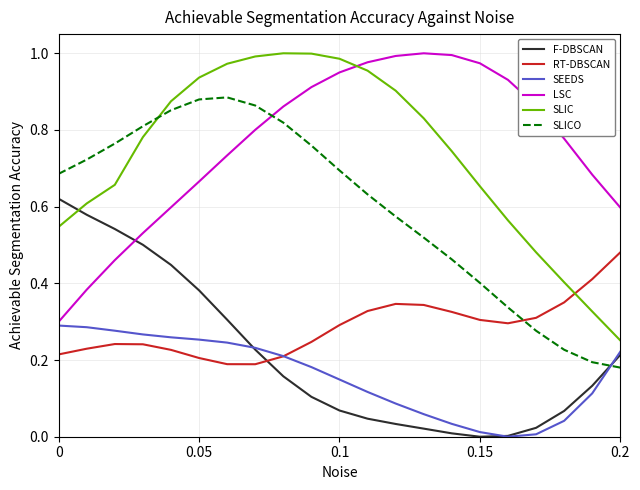

True or false: LSC and SLICO intersect in this chart.

True